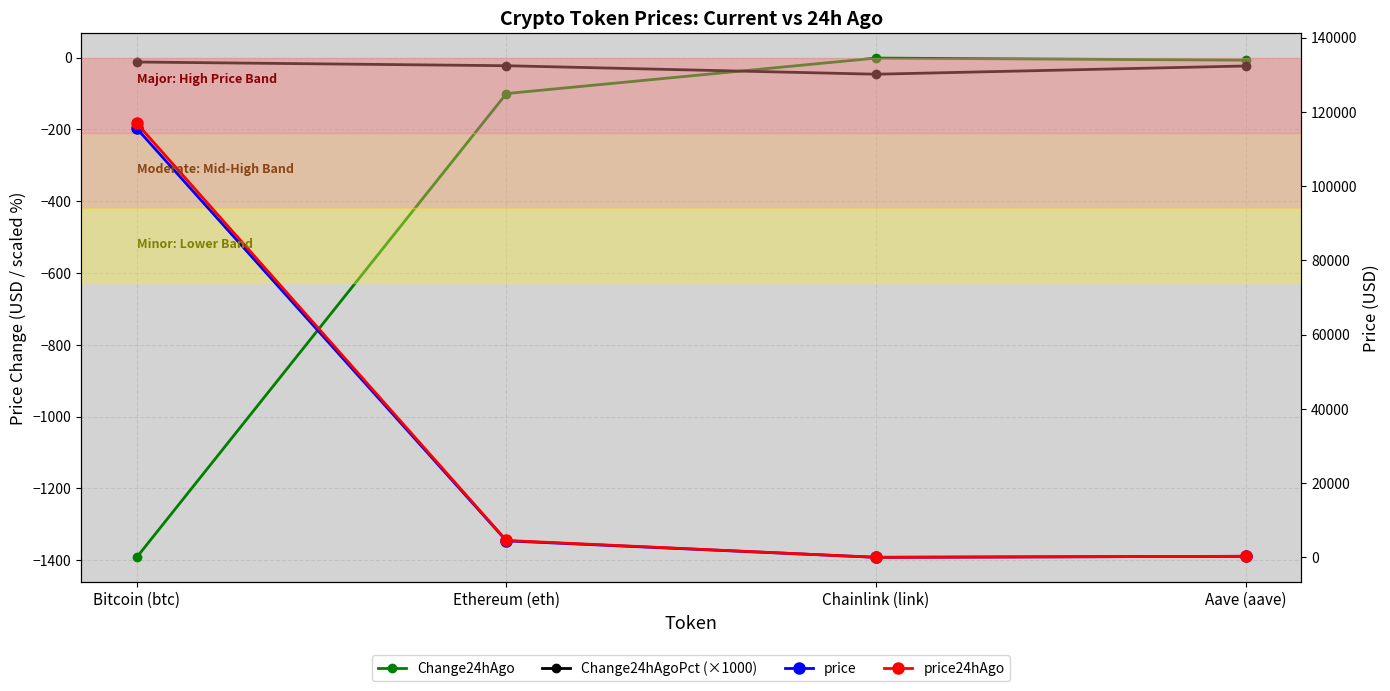

How many series are shown in this chart?

4